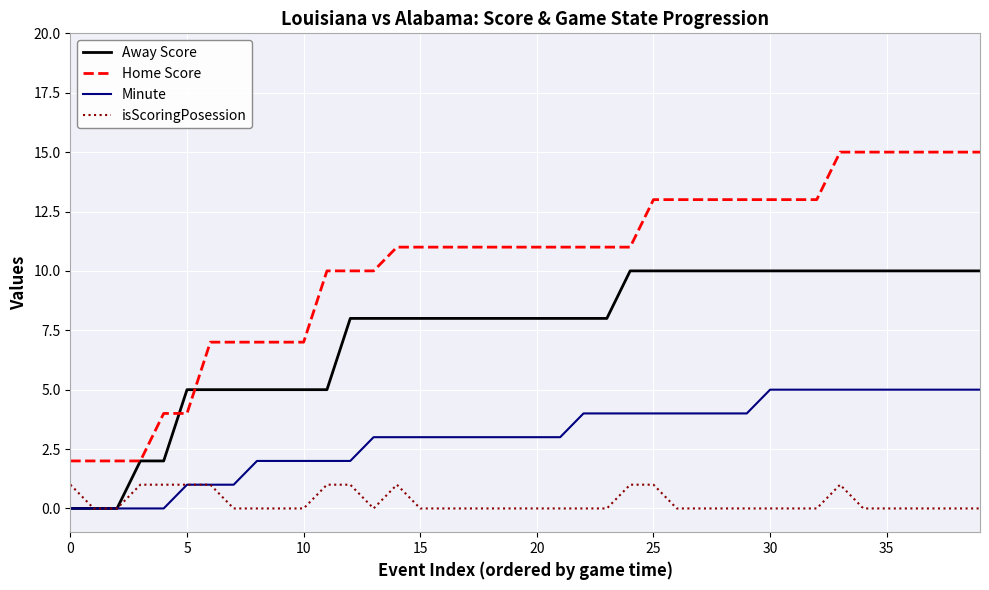

True or false: Minute and Home Score cross at least once.

False